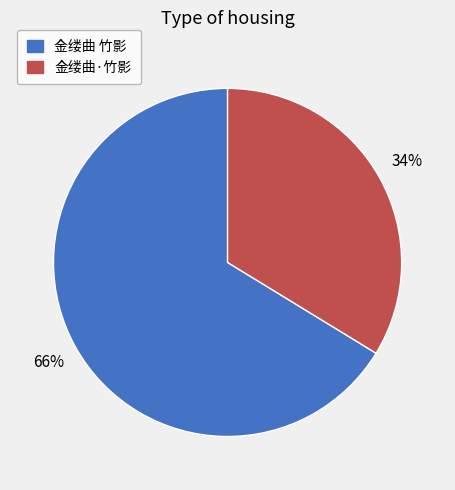

To the nearest percent, what is the combined percentage of 金缕曲 竹影 and 金缕曲·竹影?

100%